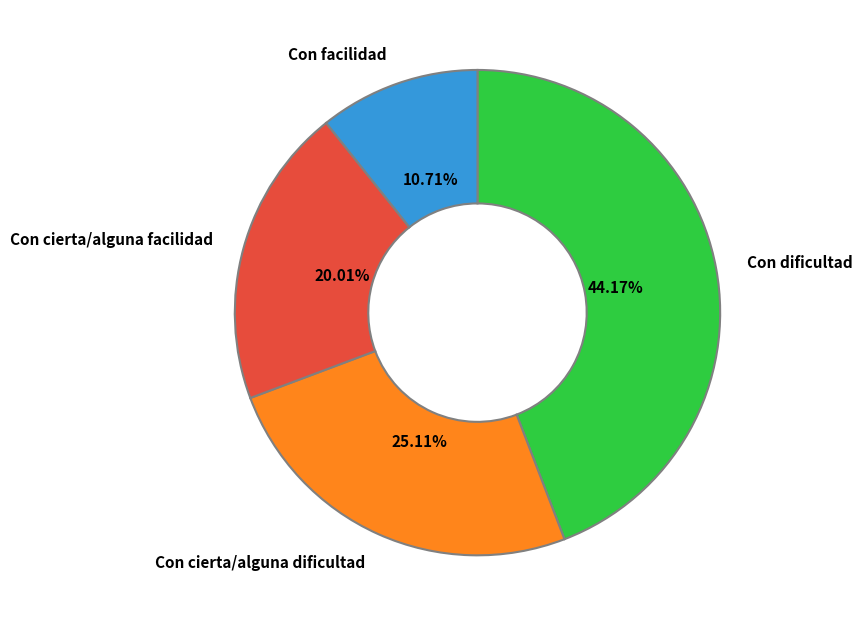

Is there any slice that represents more than half of the pie?

No